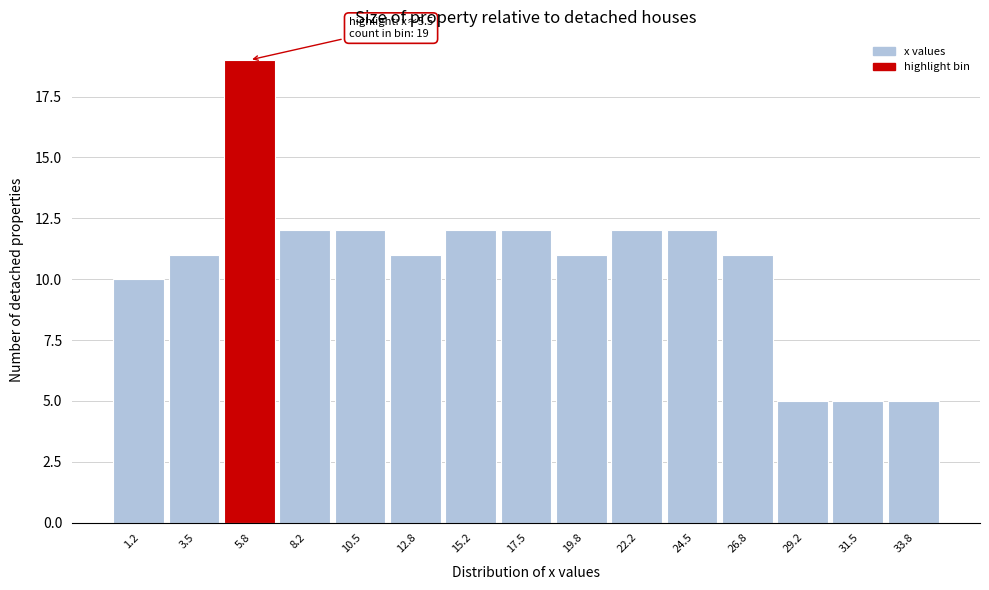

Over which range of the x-axis is the bar tallest?

4.5 to 7.0